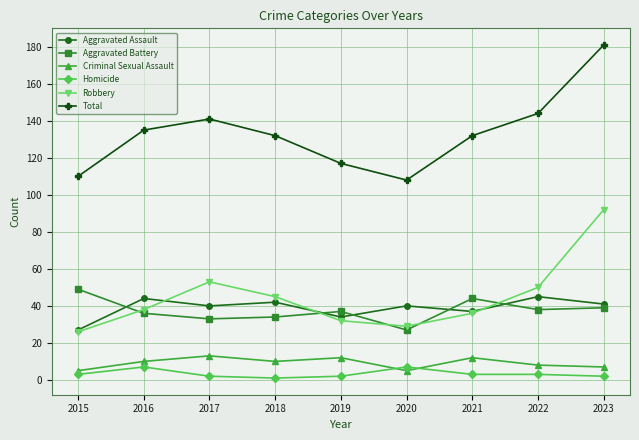

Does the chart have visible grid lines?

Yes